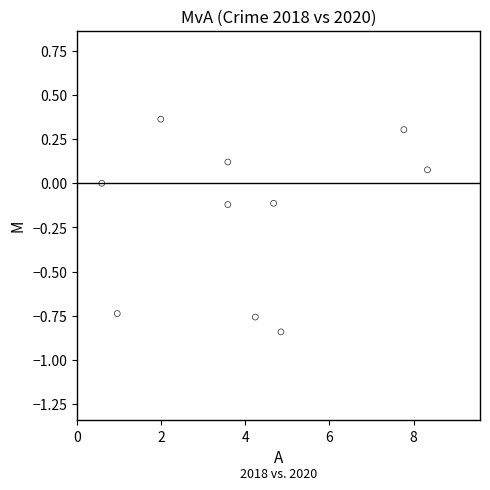

What is the range of X values (max minus min)?

7.7